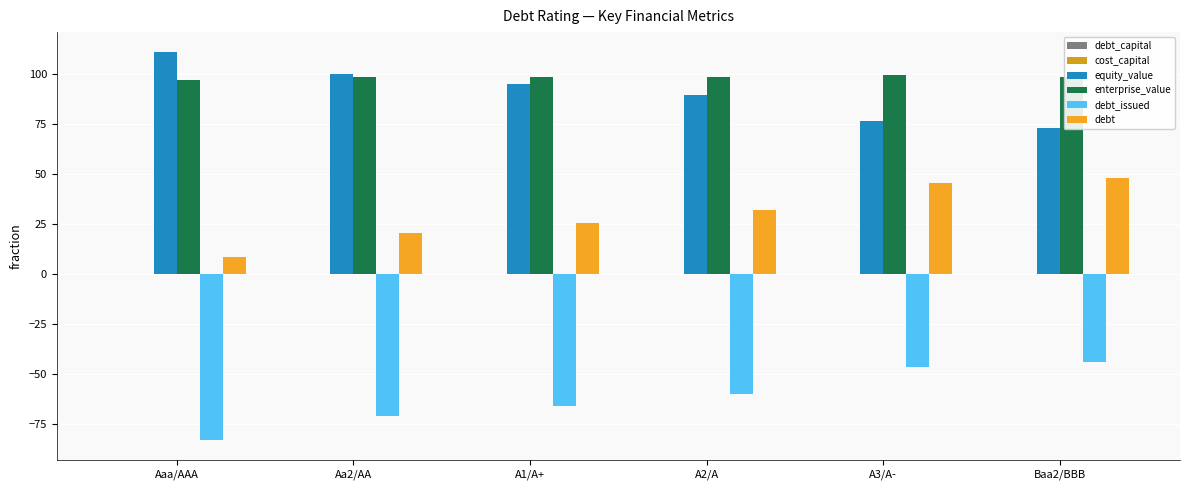

What position from the left is Baa2/BBB?

6